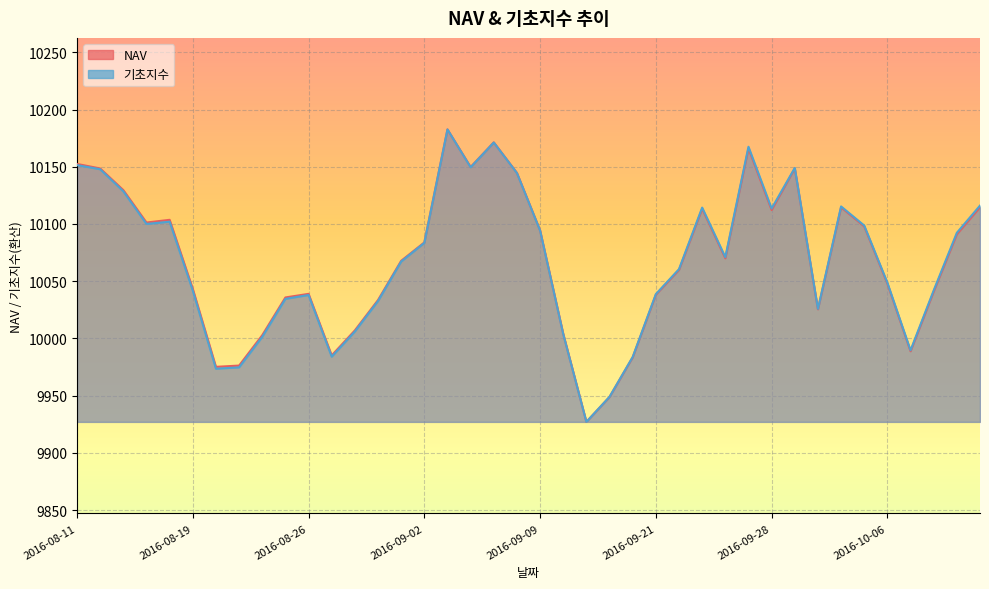

Reading left to right, extract all data points from this chart.

NAV: 2016-08-11=10152.5	2016-08-12=10148.5	2016-08-16=10129.6	2016-08-17=10101.2	2016-08-18=10103.6	2016-08-19=10043.3	2016-08-22=9975.1	2016-08-23=9976.3	2016-08-24=10002.8	2016-08-25=10035.8	2016-08-26=10038.9	2016-08-29=9985.1	2016-08-30=10007.0	2016-08-31=10033.5	2016-09-01=10067.8	2016-09-02=10083.9	2016-09-05=10182.6	2016-09-06=10149.8	2016-09-07=10171.3	2016-09-08=10144.6	2016-09-09=10094.4	2016-09-12=10004.0	2016-09-13=9927.1	2016-09-19=9948.9	2016-09-20=9983.5	2016-09-21=10038.2	2016-09-22=10059.9	2016-09-23=10113.3	2016-09-26=10070.0	2016-09-27=10166.0	2016-09-28=10112.2	2016-09-29=10148.5	2016-09-30=10025.4	2016-10-04=10114.6	2016-10-05=10097.9	2016-10-06=10047.9	2016-10-07=9988.8	2016-10-10=10040.9	2016-10-11=10091.0	2016-10-12=10114.6
기초지수: 2016-08-11=10151.4	2016-08-12=10147.8	2016-08-16=10128.5	2016-08-17=10100.0	2016-08-18=10102.0	2016-08-19=10041.7	2016-08-22=9973.5	2016-08-23=9974.7	2016-08-24=10001.4	2016-08-25=10034.5	2016-08-26=10037.9	2016-08-29=9984.0	2016-08-30=10006.0	2016-08-31=10032.7	2016-09-01=10067.2	2016-09-02=10083.5	2016-09-05=10182.6	2016-09-06=10149.5	2016-09-07=10171.2	2016-09-08=10144.4	2016-09-09=10094.2	2016-09-12=10003.7	2016-09-13=9927.1	2016-09-19=9949.0	2016-09-20=9983.8	2016-09-21=10038.7	2016-09-22=10060.5	2016-09-23=10114.3	2016-09-26=10071.0	2016-09-27=10167.5	2016-09-28=10113.5	2016-09-29=10148.9	2016-09-30=10025.8	2016-10-04=10115.3	2016-10-05=10098.6	2016-10-06=10048.7	2016-10-07=9989.6	2016-10-10=10042.0	2016-10-11=10092.3	2016-10-12=10116.0